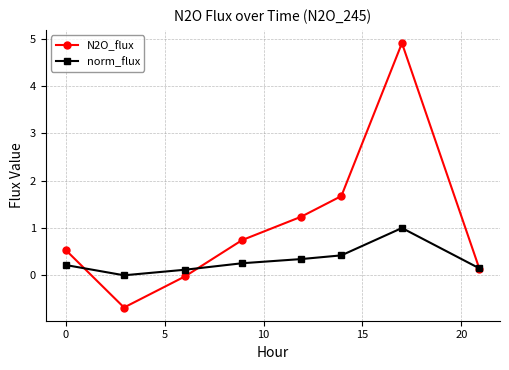

Rank the series by their maximum value, from highest to lowest.

N2O_flux, norm_flux